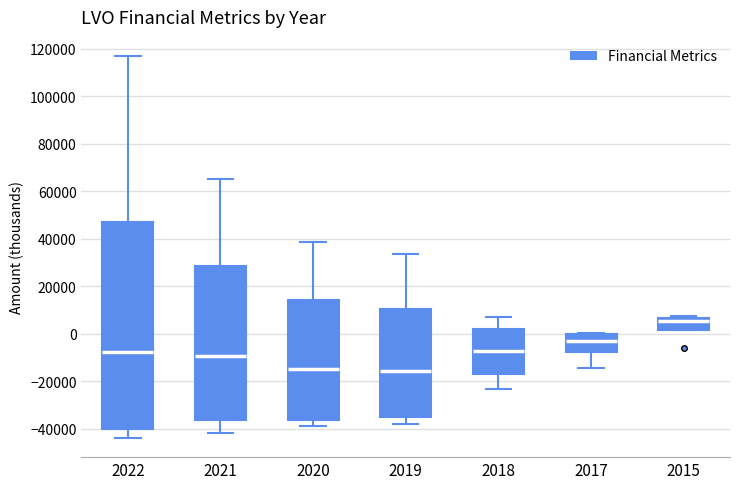

Where does the lower whisker of the box at x = 2022 end on the y-axis? The values are not printed on the chart, so give them approximately, as read against the axis.

-44000